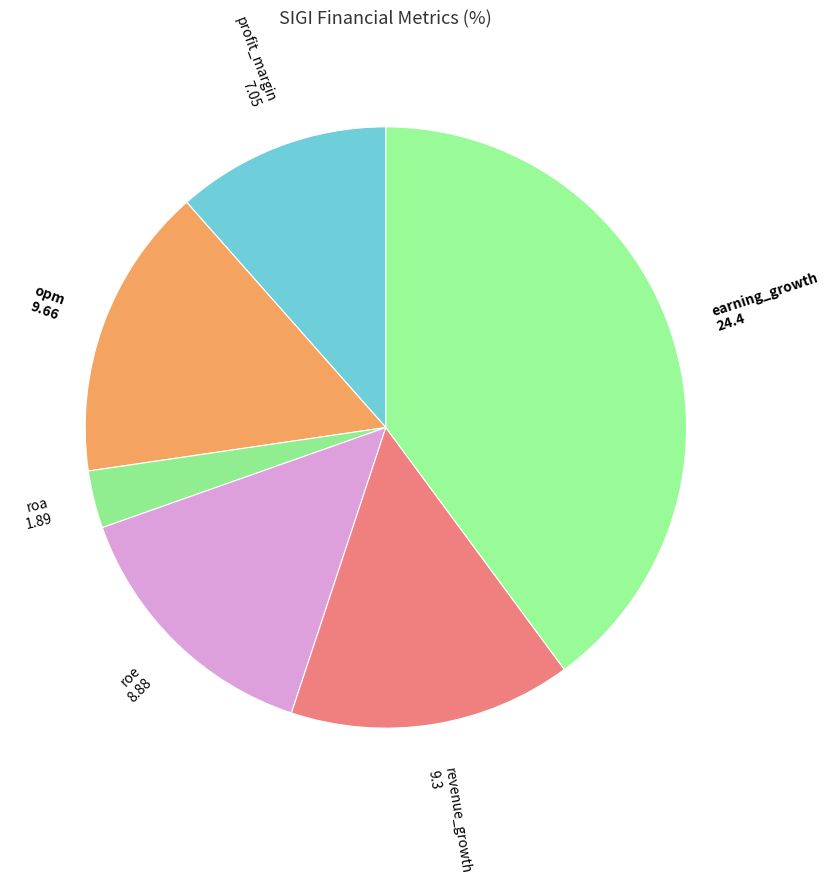

Combined, do revenue_growth and profit_margin account for over 50%?

No